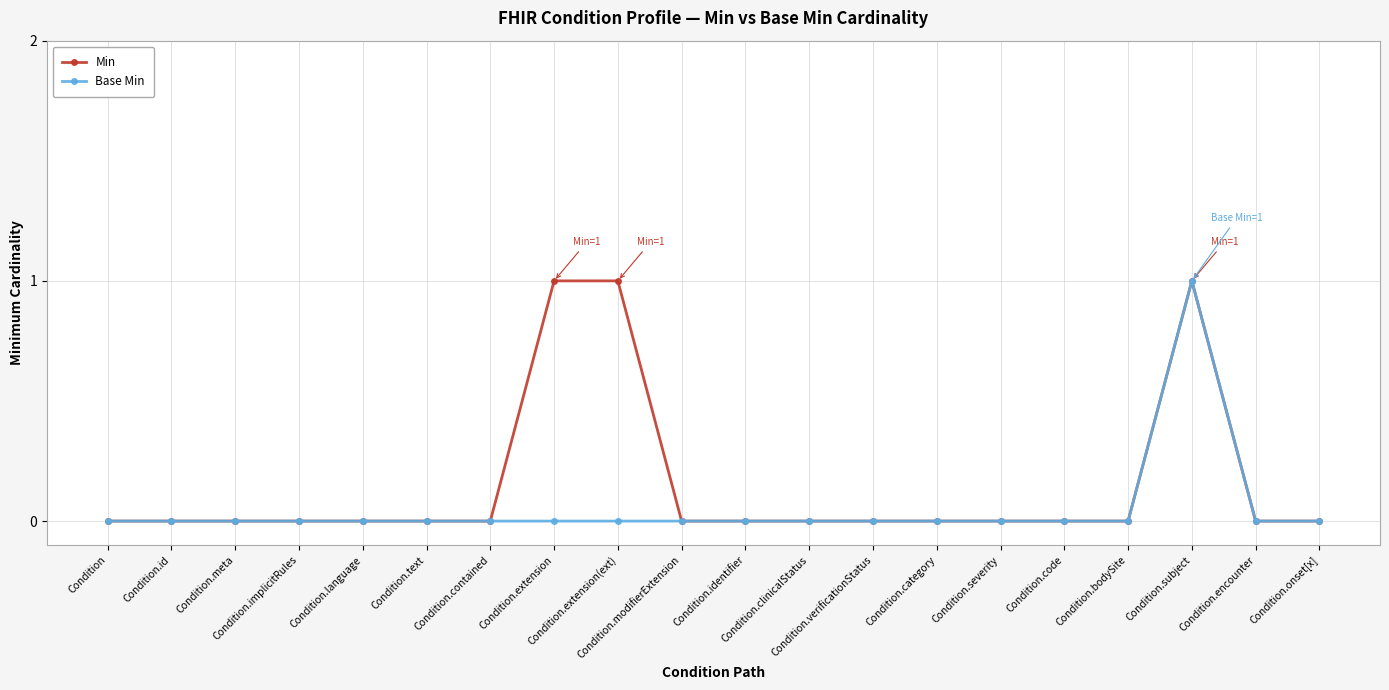

Reading left to right, list all the values displayed in this chart.

Min: Condition=0	Condition.id=0	Condition.meta=0	Condition.implicitRules=0	Condition.language=0	Condition.text=0	Condition.contained=0	Condition.extension=1	Condition.extension(ext)=1	Condition.modifierExtension=0	Condition.identifier=0	Condition.clinicalStatus=0	Condition.verificationStatus=0	Condition.category=0	Condition.severity=0	Condition.code=0	Condition.bodySite=0	Condition.subject=1	Condition.encounter=0	Condition.onset[x]=0
Base Min: Condition=0	Condition.id=0	Condition.meta=0	Condition.implicitRules=0	Condition.language=0	Condition.text=0	Condition.contained=0	Condition.extension=0	Condition.extension(ext)=0	Condition.modifierExtension=0	Condition.identifier=0	Condition.clinicalStatus=0	Condition.verificationStatus=0	Condition.category=0	Condition.severity=0	Condition.code=0	Condition.bodySite=0	Condition.subject=1	Condition.encounter=0	Condition.onset[x]=0